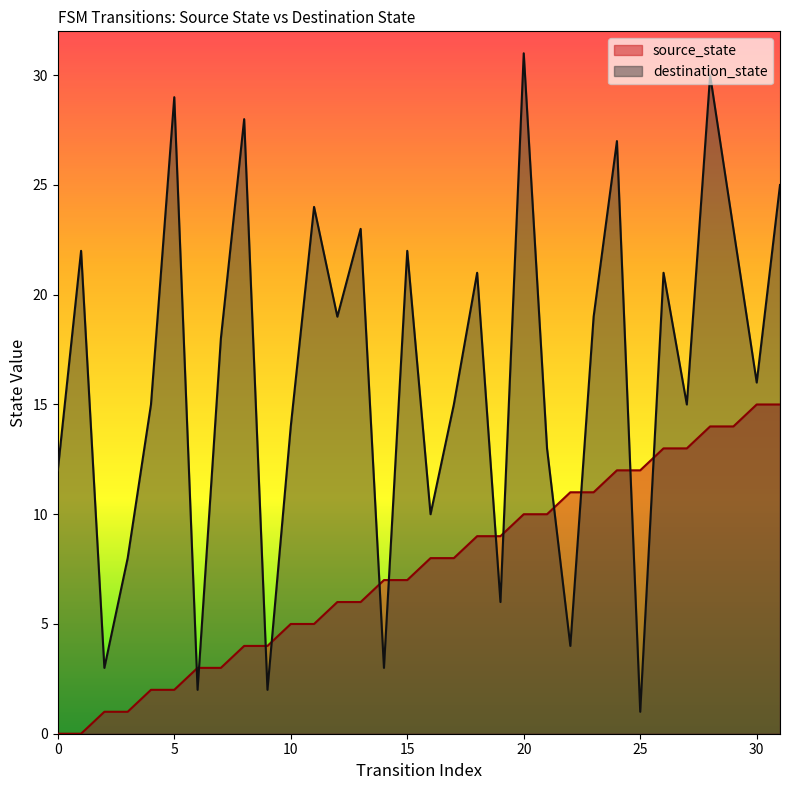

Is the value of source_state at 16 greater than the value of destination_state at 25?

Yes